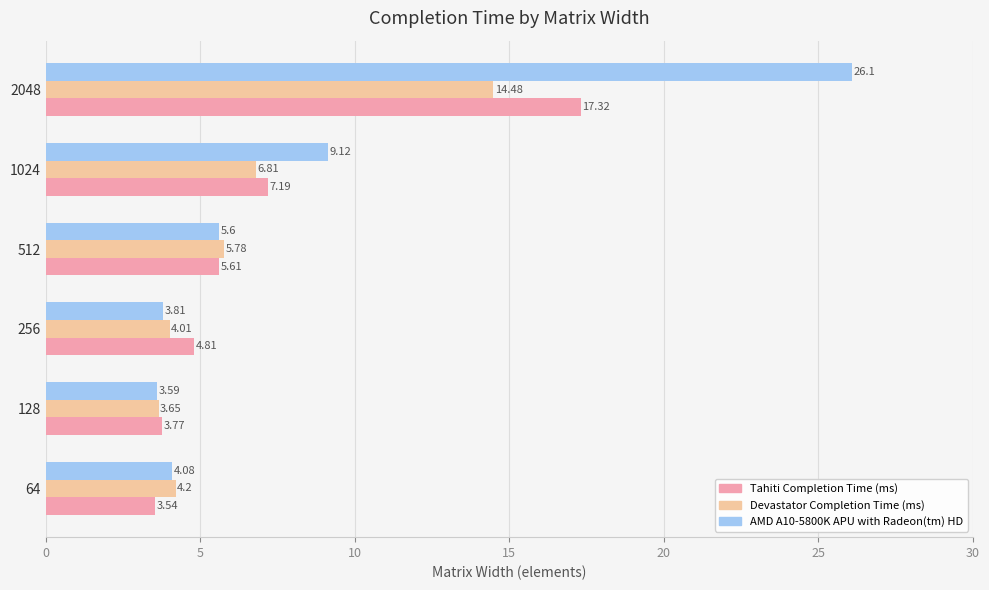

Count the number of data series in this chart.

3